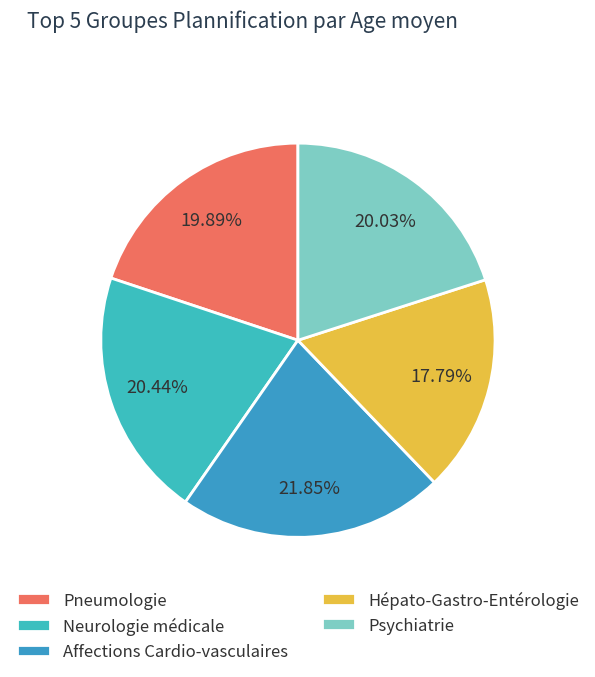

Does Affections Cardio-vasculaires represent more than half of the total?

No